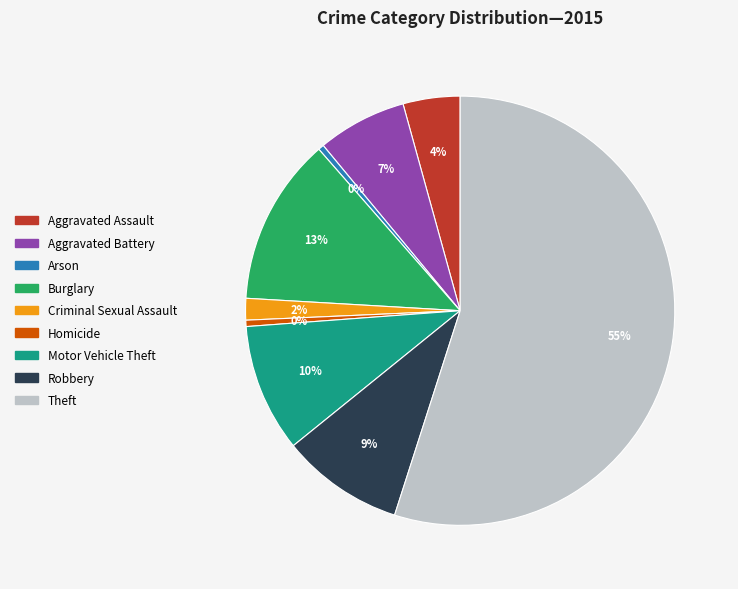

To the nearest percent, what is the combined percentage of Theft and Robbery?

64%